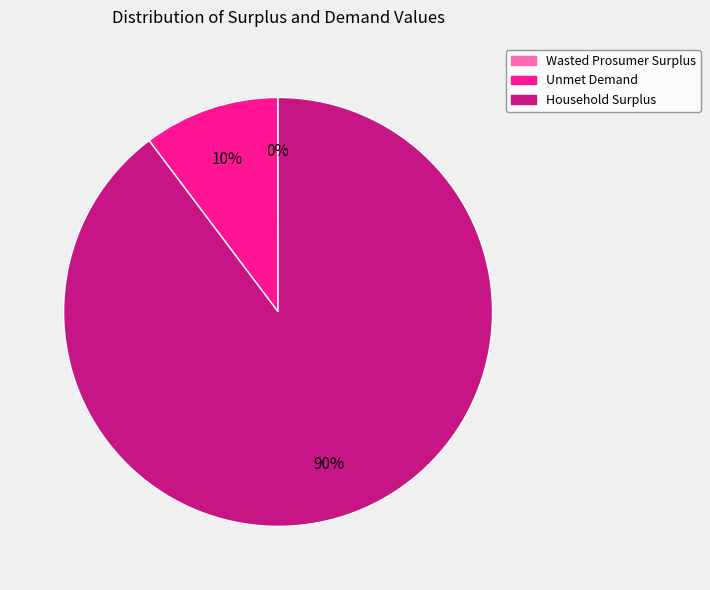

What is the largest slice in the pie chart?

Household Surplus